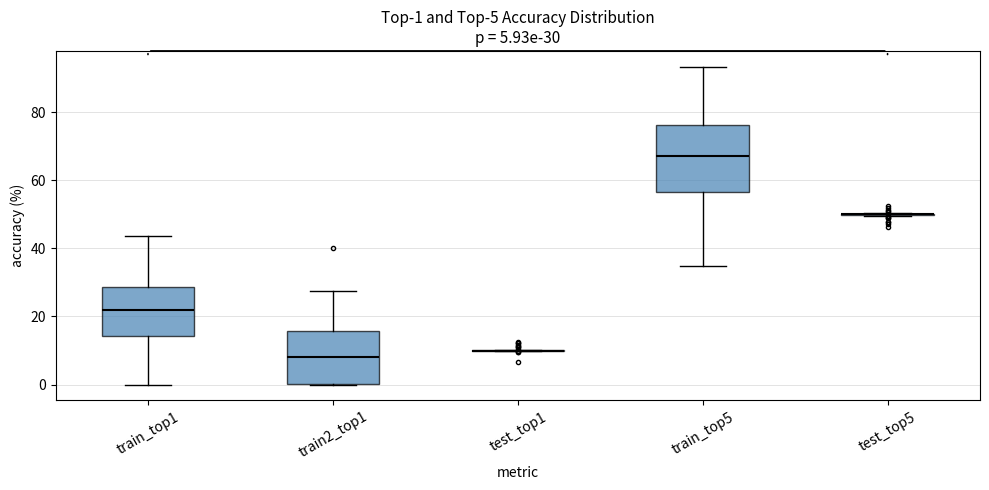

Comparing the boxes themselves (not the whiskers), which one is the tallest?

train_top5